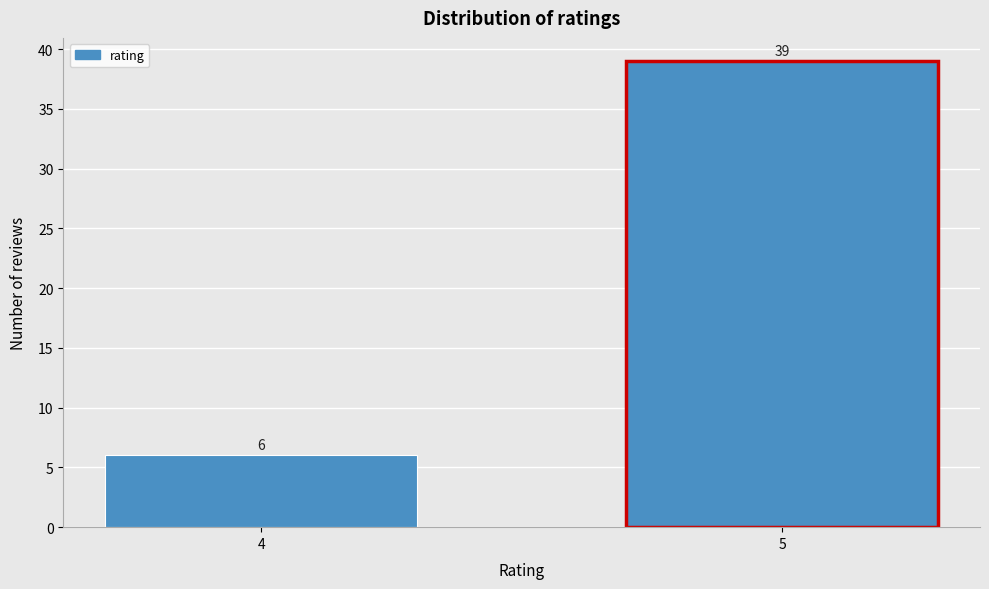

Reading left to right, list all the values displayed in this chart.

6	39